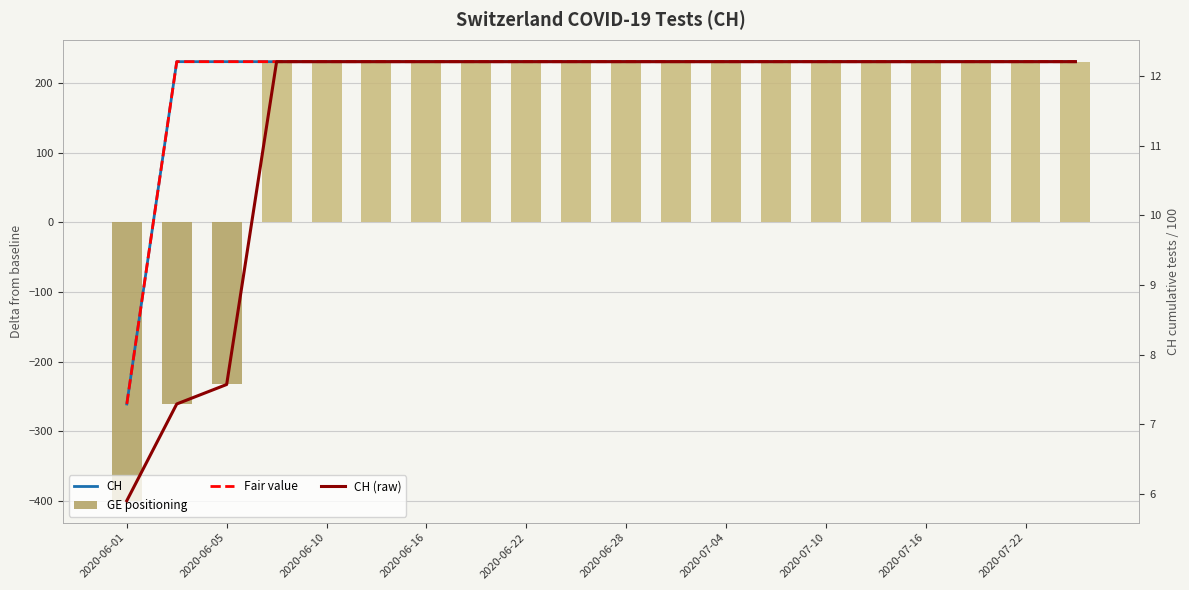

What is the difference between the highest and lowest values at 2020-07-22?

218.8